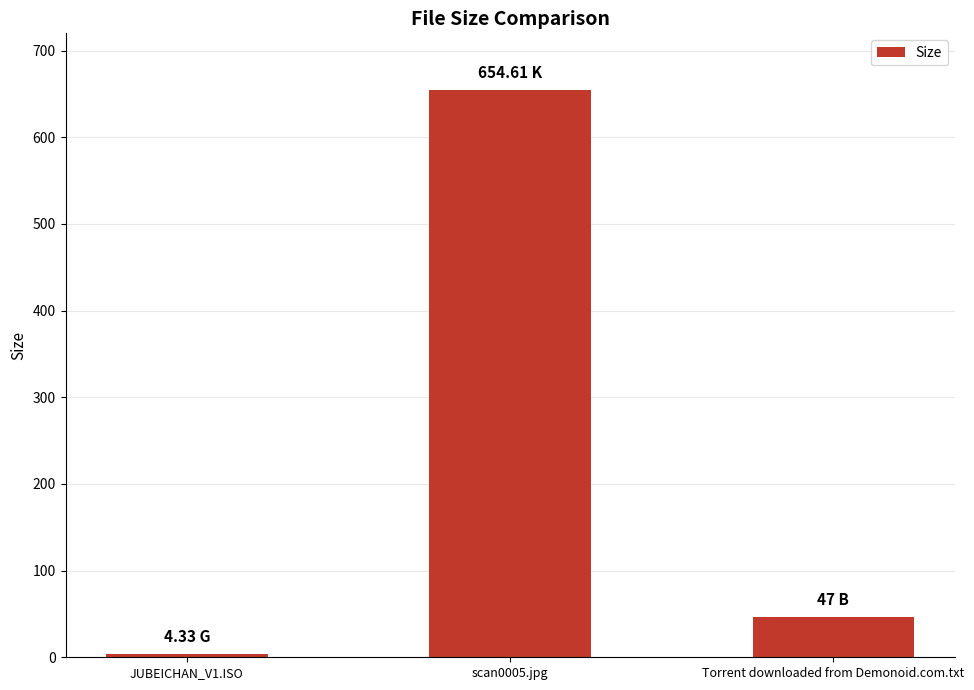

Reading left to right, list all the values displayed in this chart.

4.3	654.6	47.0